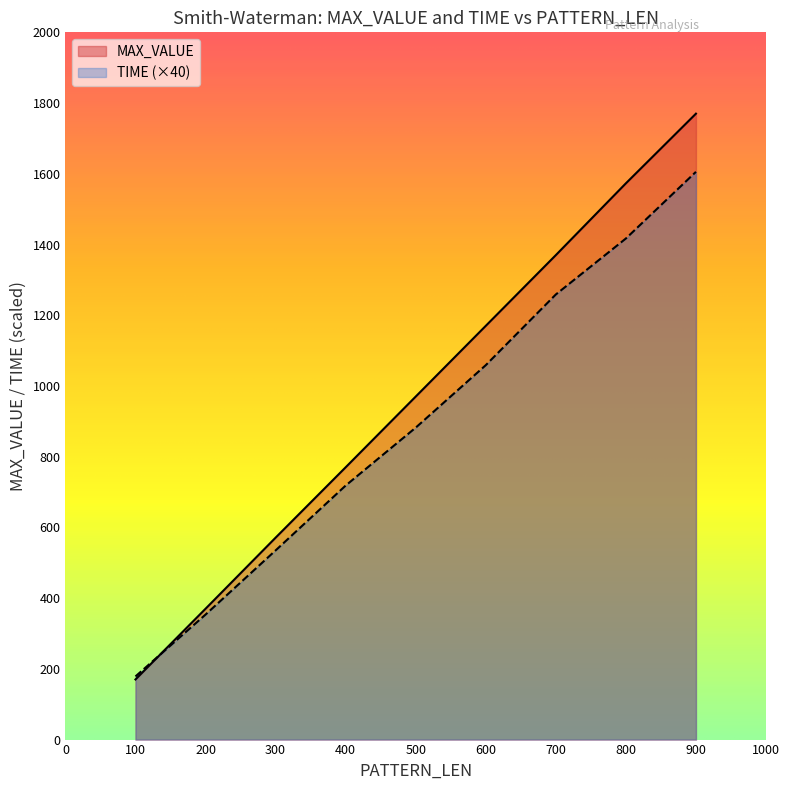

List the series in order of their overall mean, highest first.

MAX_VALUE, TIME (×40)